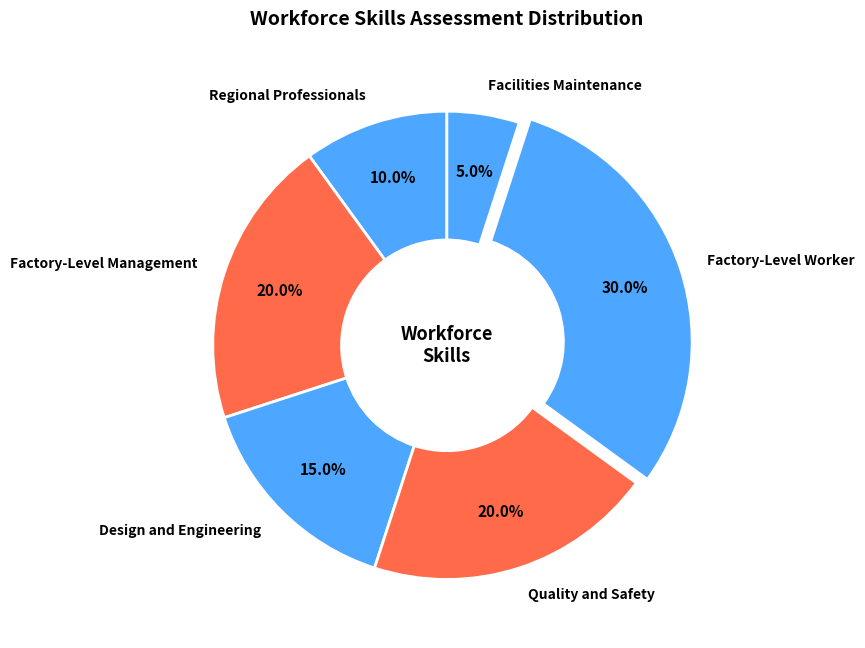

Is there a majority slice in this chart?

No